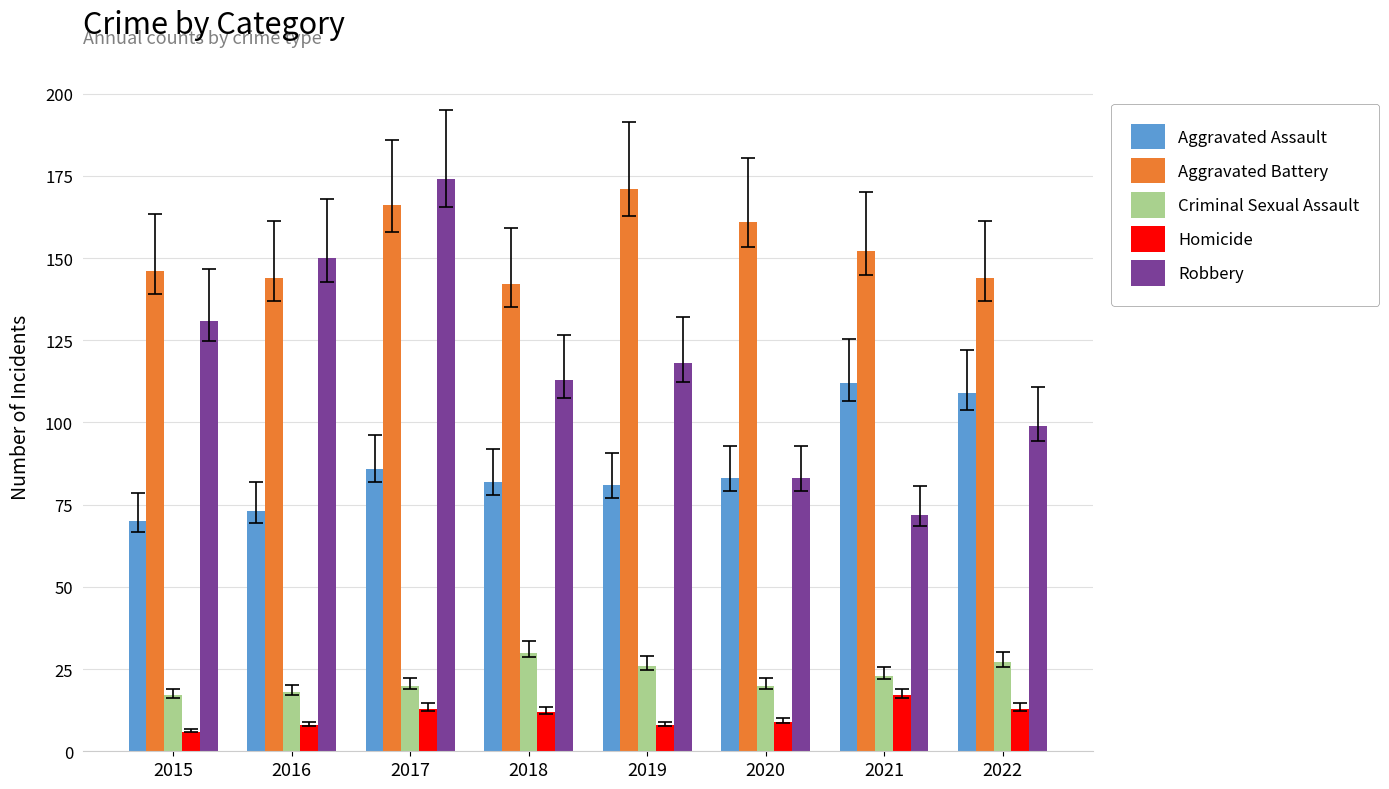

List the labels in order of Robbery value, largest first.

2017, 2016, 2015, 2019, 2018, 2022, 2020, 2021